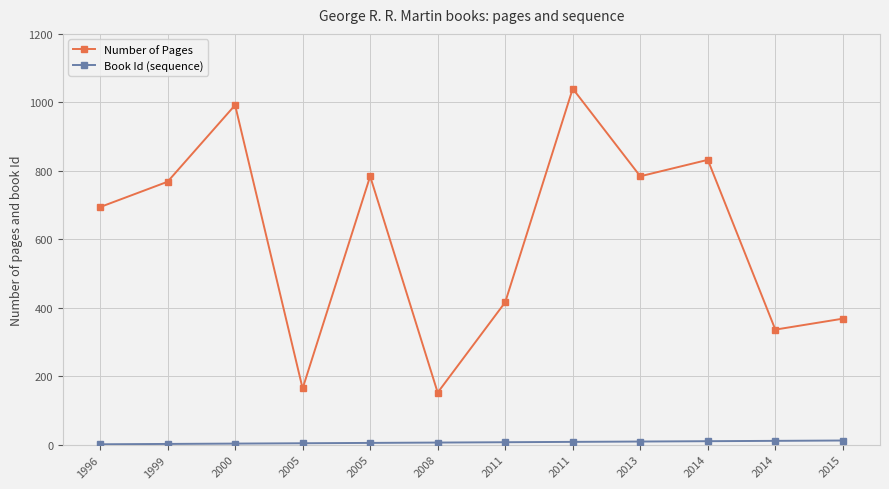

How many categories are shown in the chart?

12